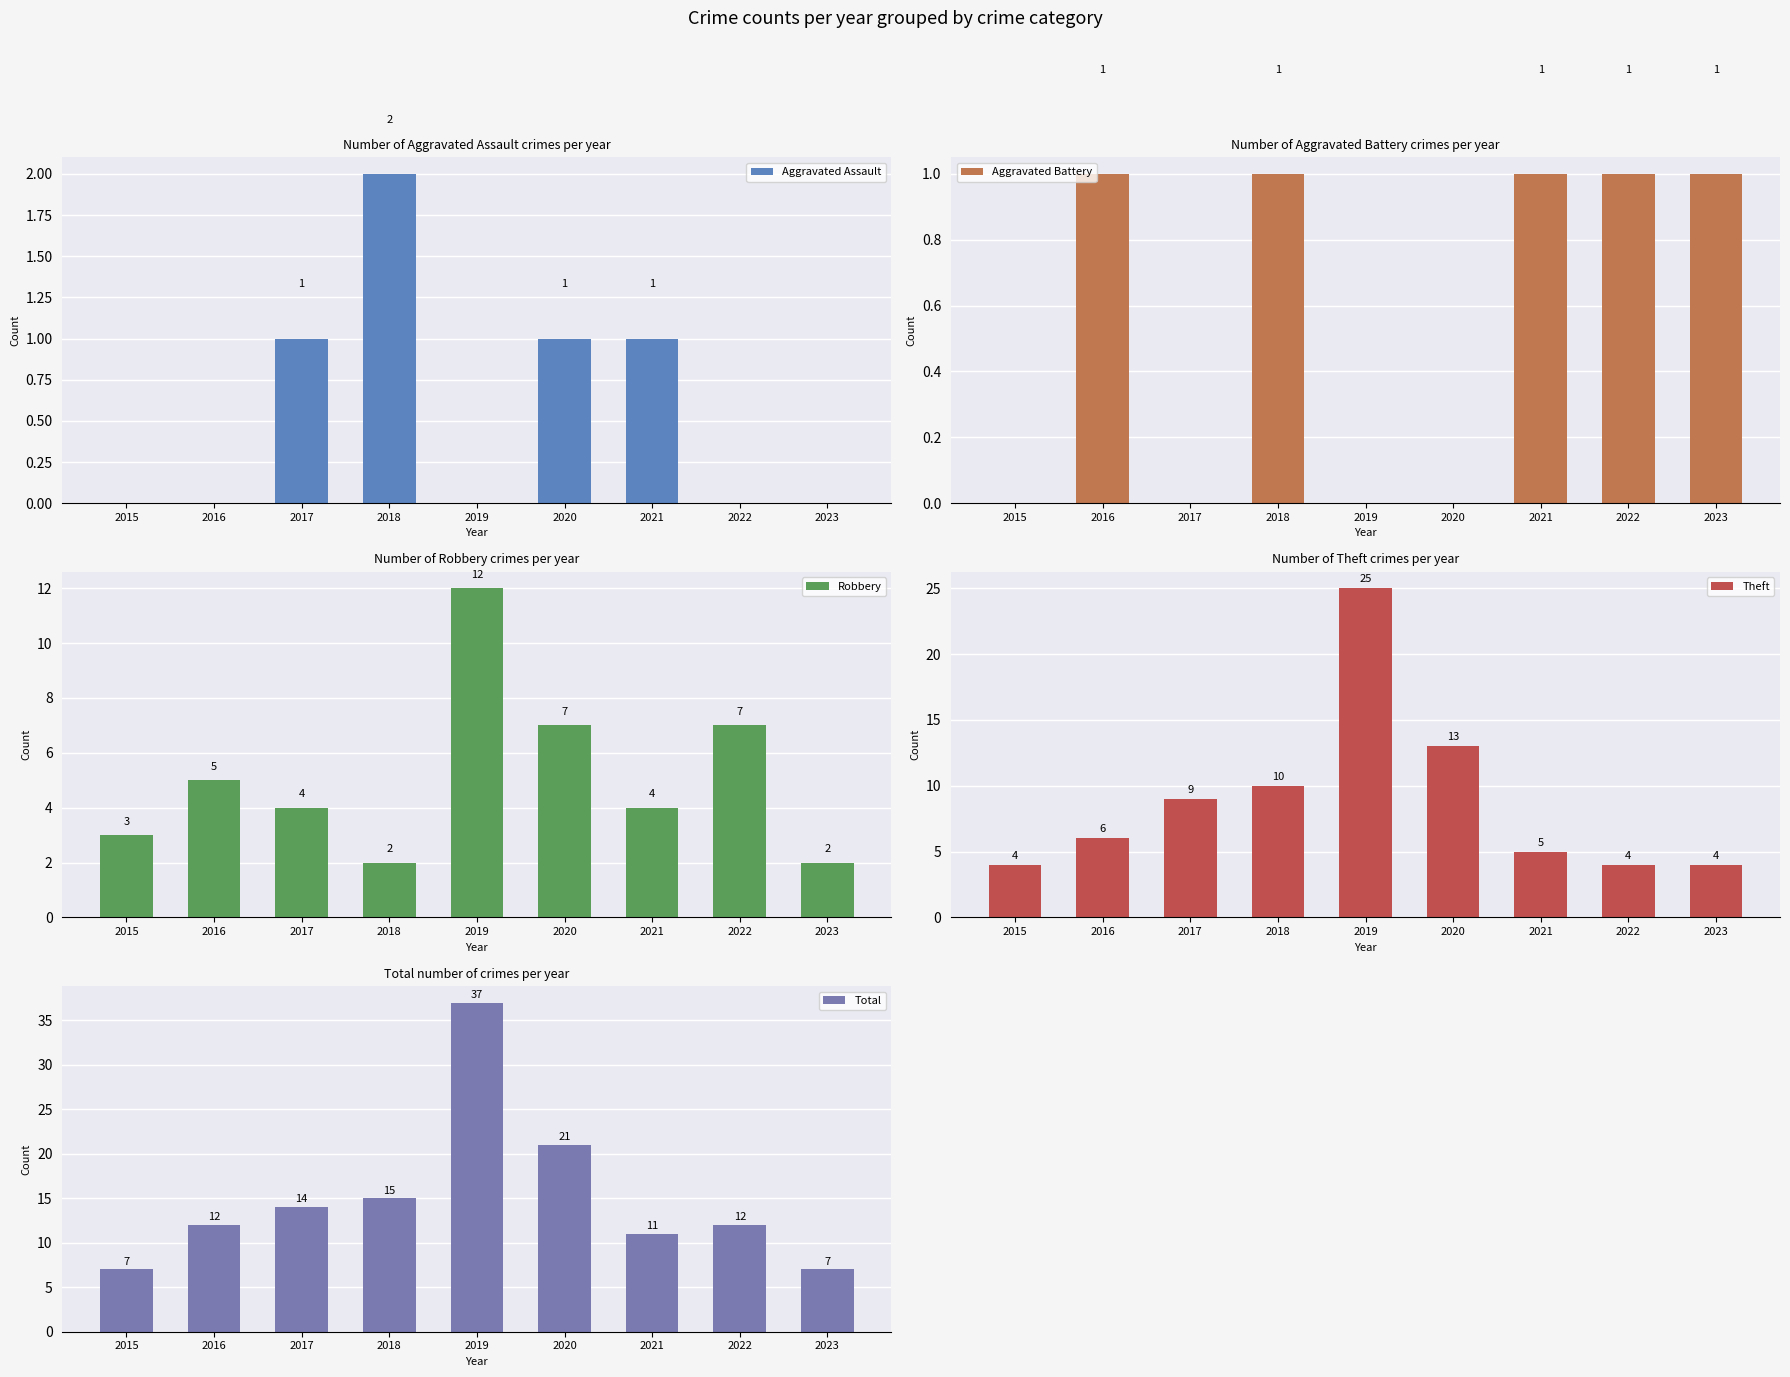

Reading right to left, extract all data points from this chart.

Aggravated Assault: 0	0	1	1	0	2	1	0	0
Aggravated Battery: 1	1	1	0	0	1	0	1	0
Robbery: 2	7	4	7	12	2	4	5	3
Theft: 4	4	5	13	25	10	9	6	4
Total: 7	12	11	21	37	15	14	12	7